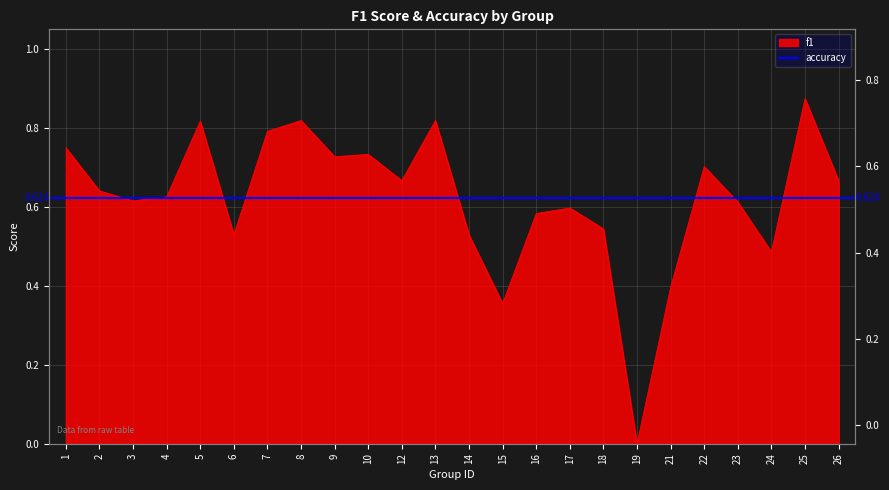

What is the value of the 21st point from the left?

0.6